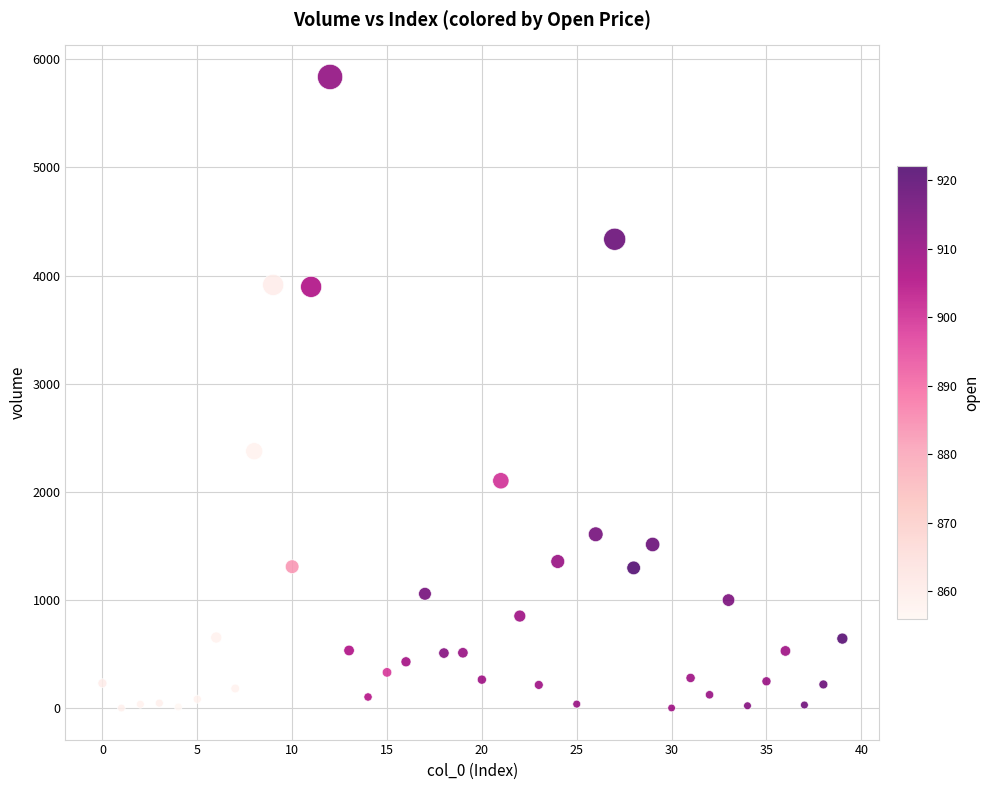

What is the range of Y values (max minus min)?

5835.1